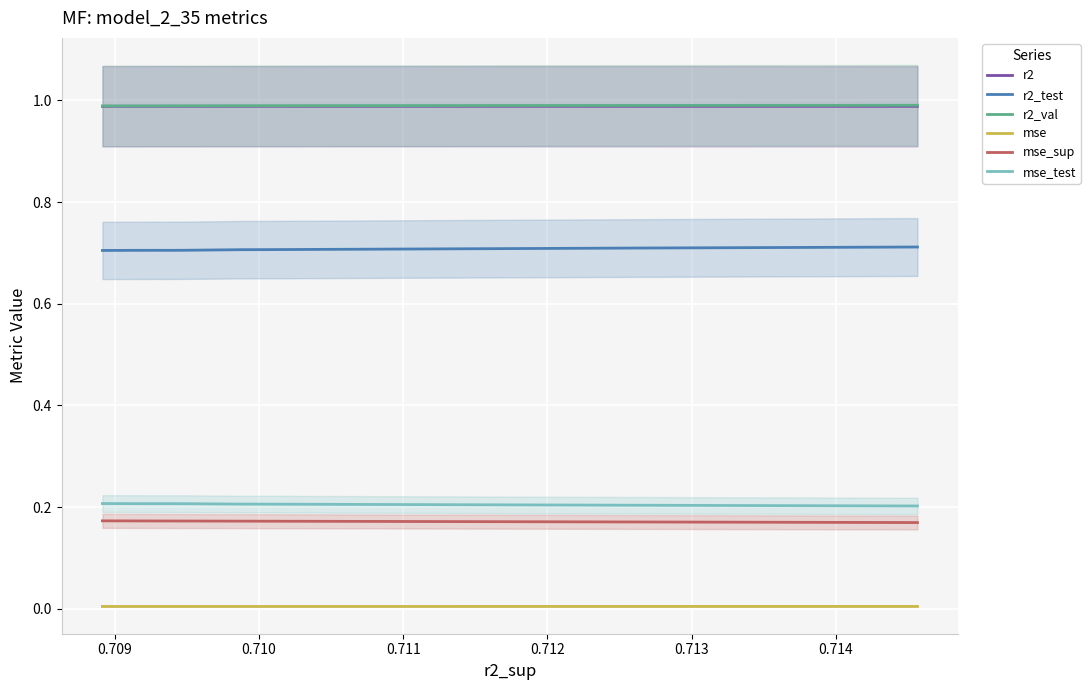

What is the approximate value of mse_test at 0.709?

0.2